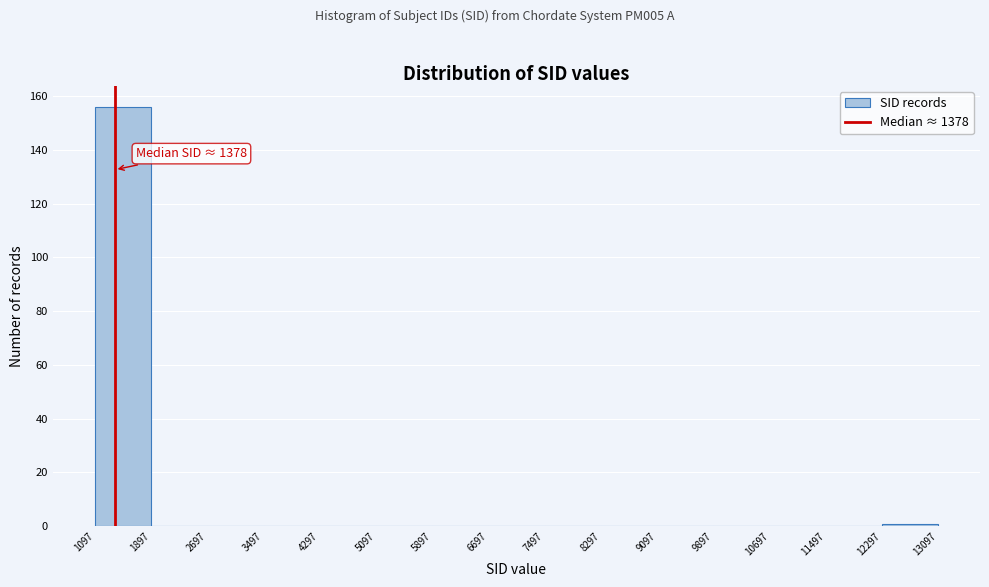

Over which range of the x-axis is the bar tallest?

1097 to 1897